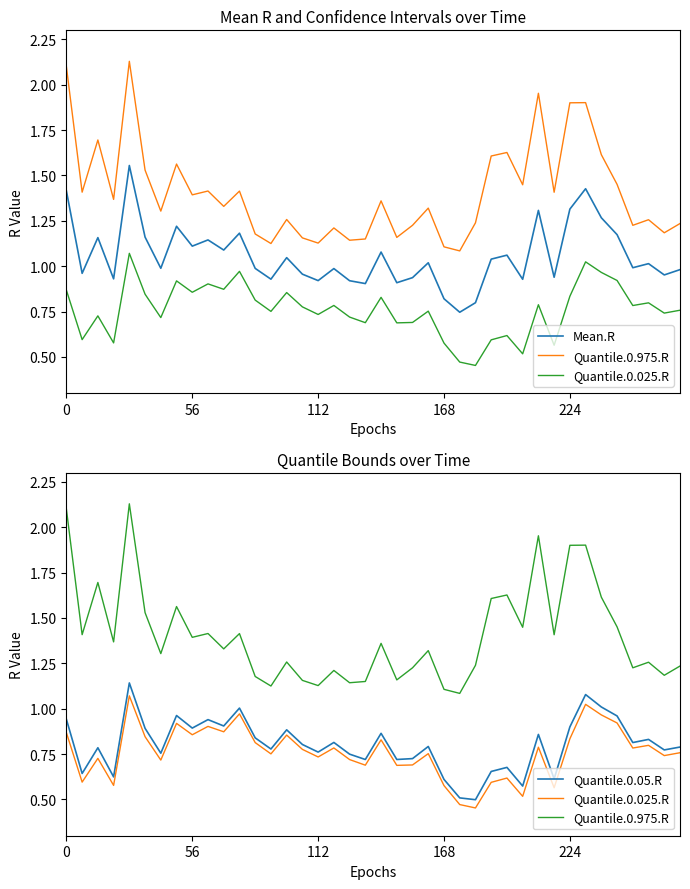

What is the greatest value displayed?

2.1